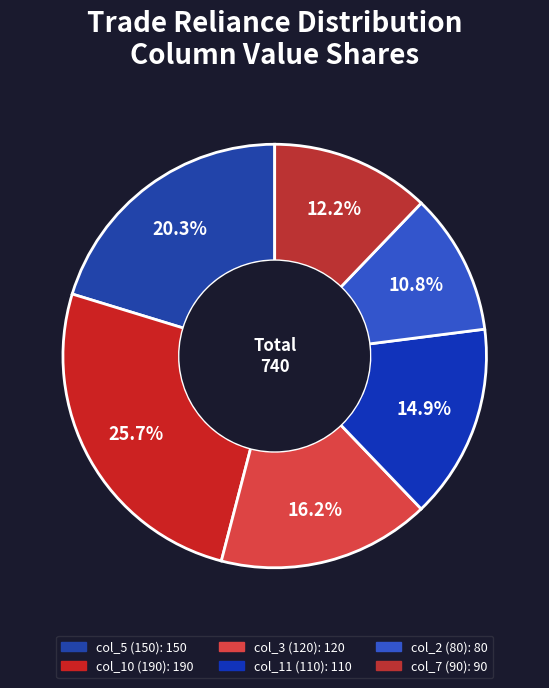

To the nearest percent, what is the difference between the largest and smallest slice percentages?

15%